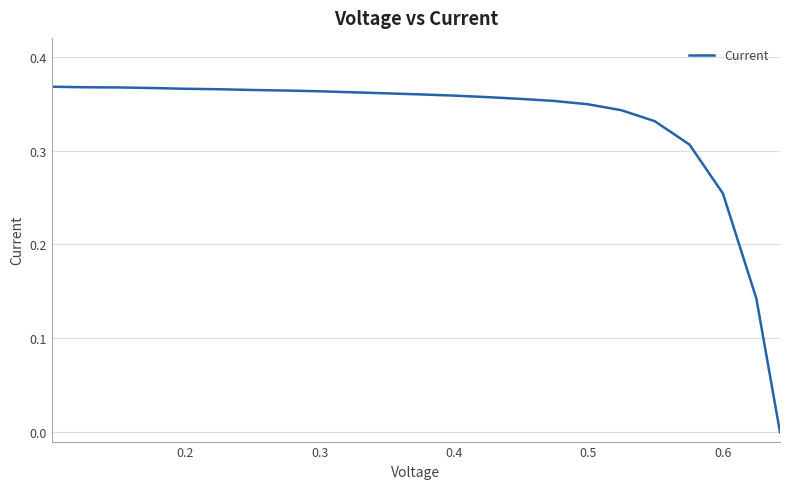

True or false: there are more than 0 points higher than both neighbors.

False